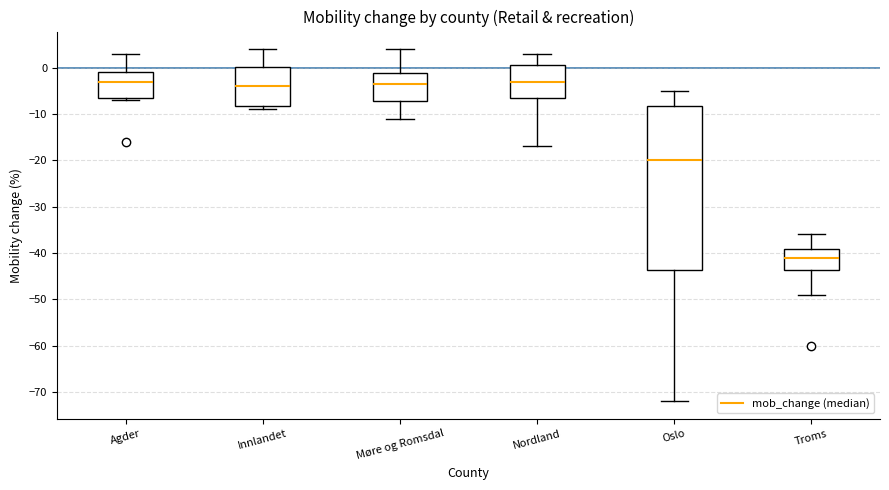

Reading left to right, transcribe this box plot: for each box, give where its median line is, the range the box spans, and where its two whiskers end, as read against the y-axis. The values are not printed on the chart, so give them approximately, as read against the axis.

Agder: median -3, box -6 to -1, whiskers -7 to 3
Innlandet: median -4, box -8 to 0, whiskers -9 to 4
Møre og Romsdal: median -3, box -7 to -1, whiskers -11 to 4
Nordland: median -3, box -6 to 1, whiskers -17 to 3
Oslo: median -20, box -44 to -8, whiskers -72 to -5
Troms: median -41, box -44 to -39, whiskers -49 to -36